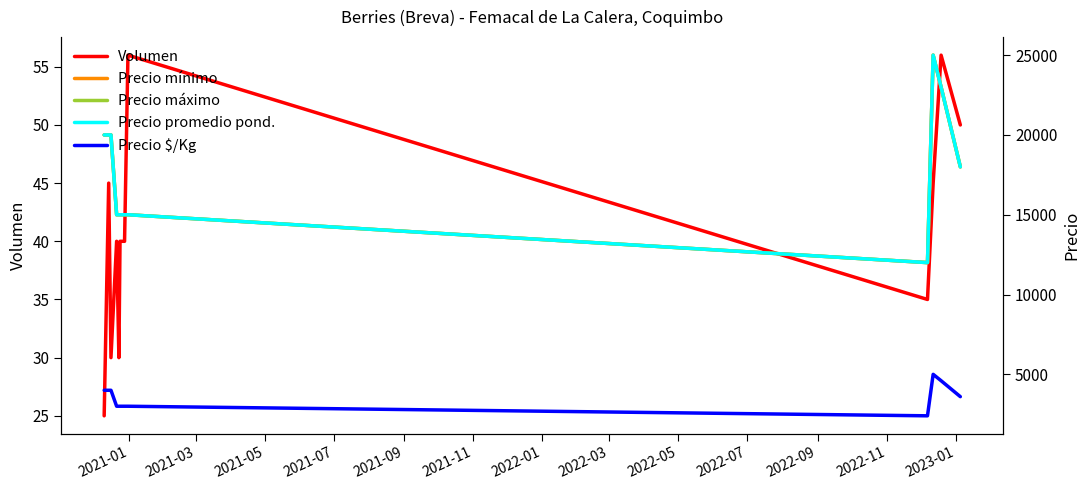

In Volumen, how many points are higher than both neighbors (excluding endpoints)?

4